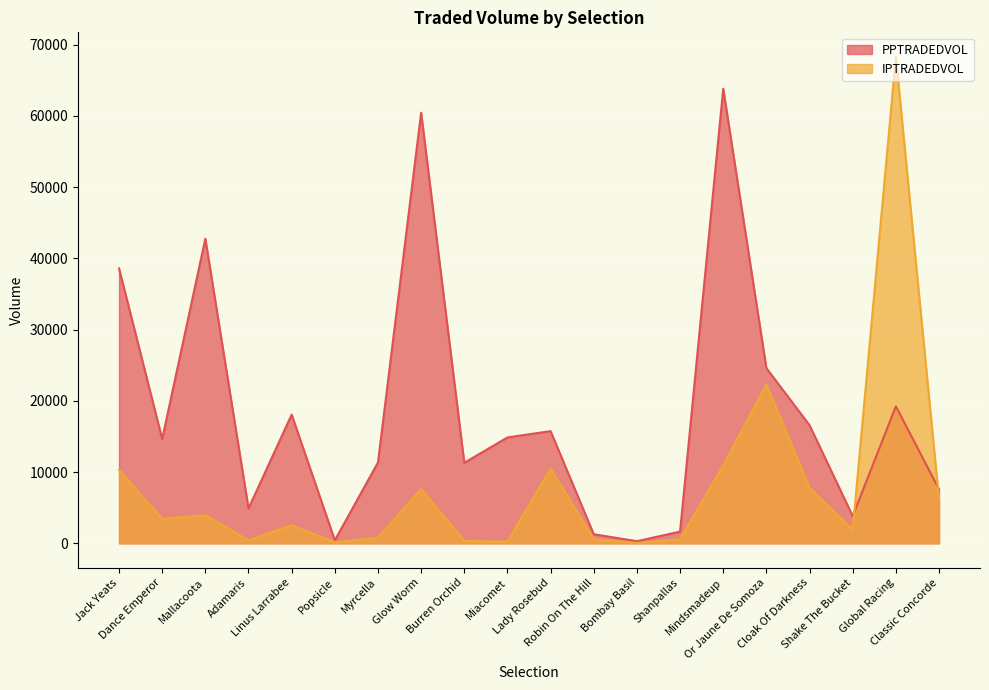

Which series has the largest total across all categories?

PPTRADEDVOL